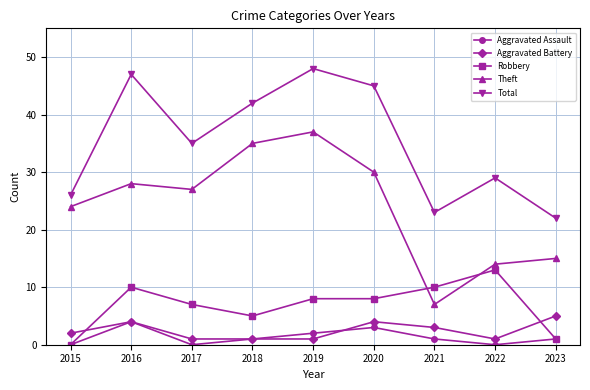

Which series has the largest total across all categories?

Total